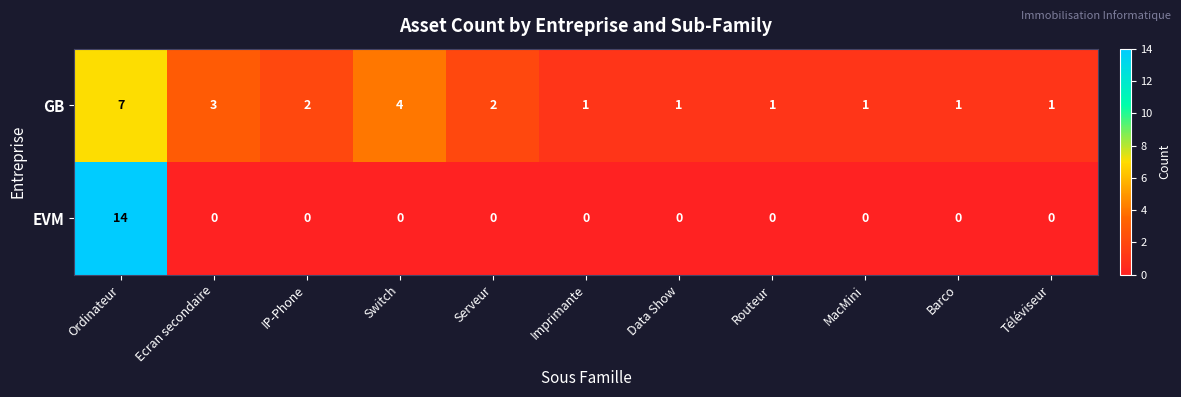

What is the difference between the highest and lowest values at MacMini?

1